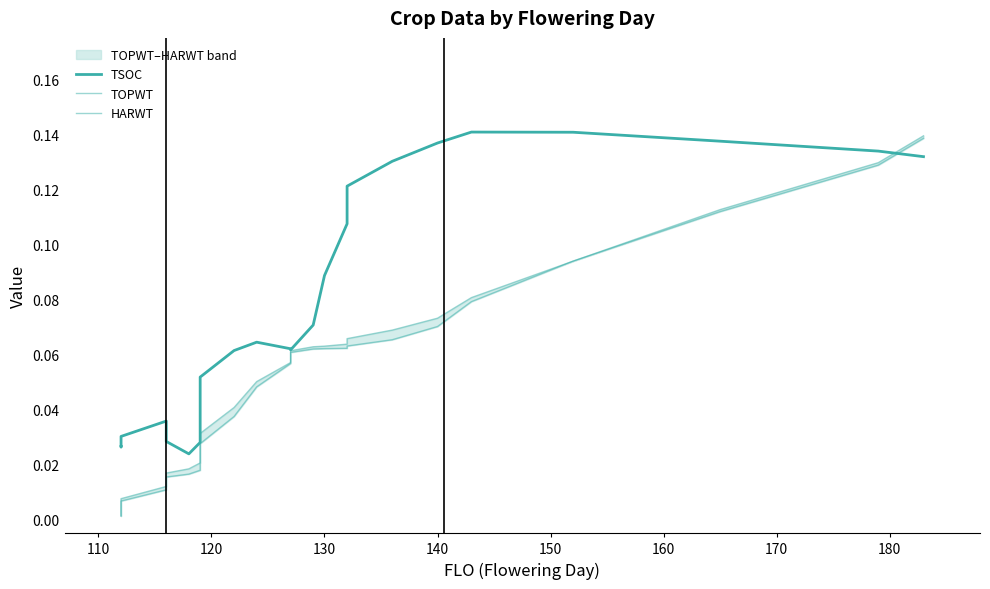

What is the maximum value shown in the chart?

0.1